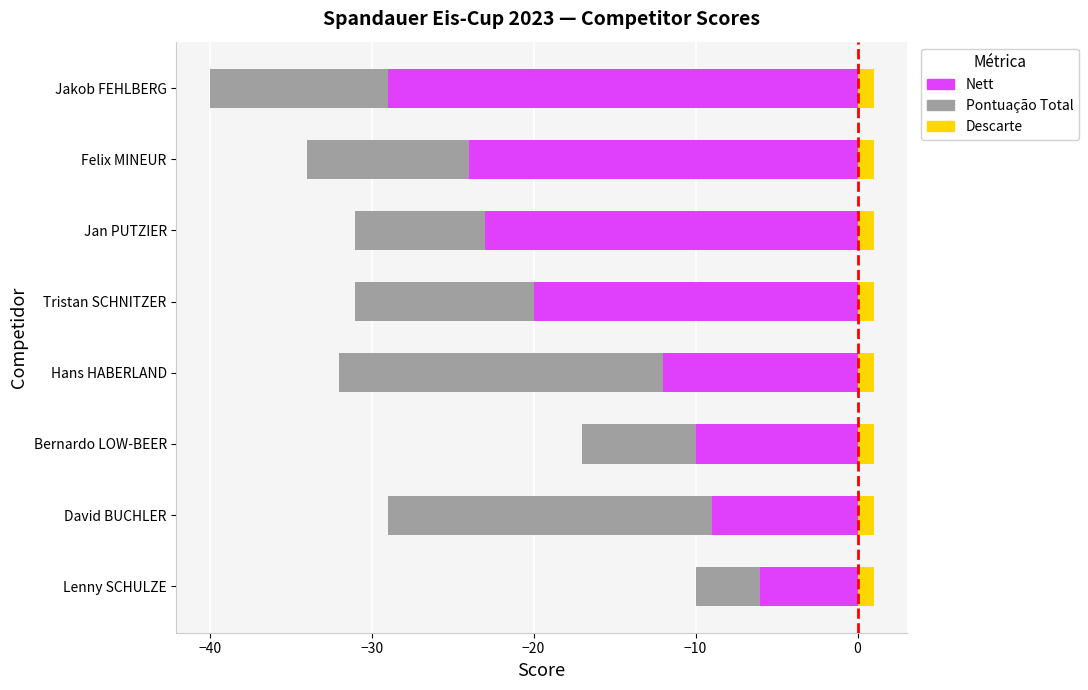

What is the difference between the maximum and minimum values in the Nett series?

23.0